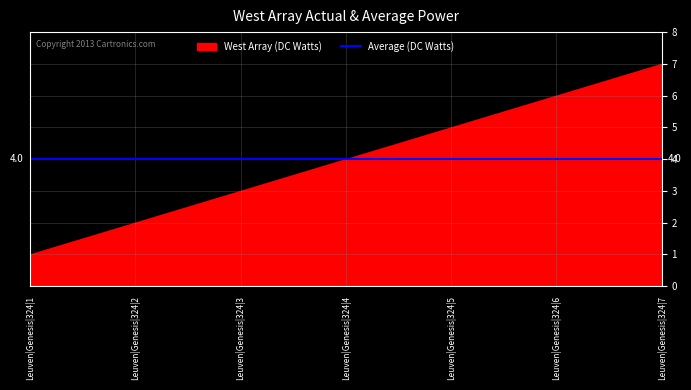

What is the value of the 1st point from the left?

1